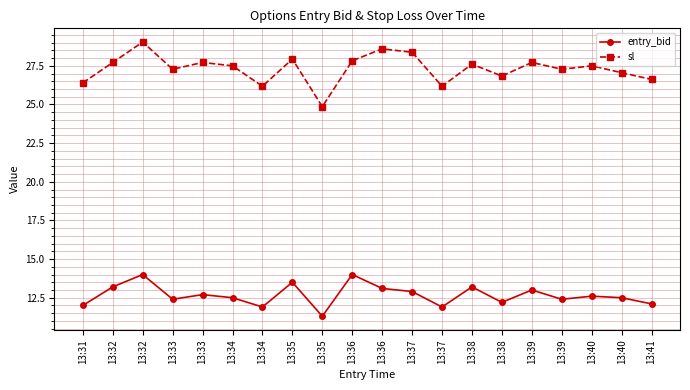

List the series in order of their peak value, lowest first.

entry_bid, sl